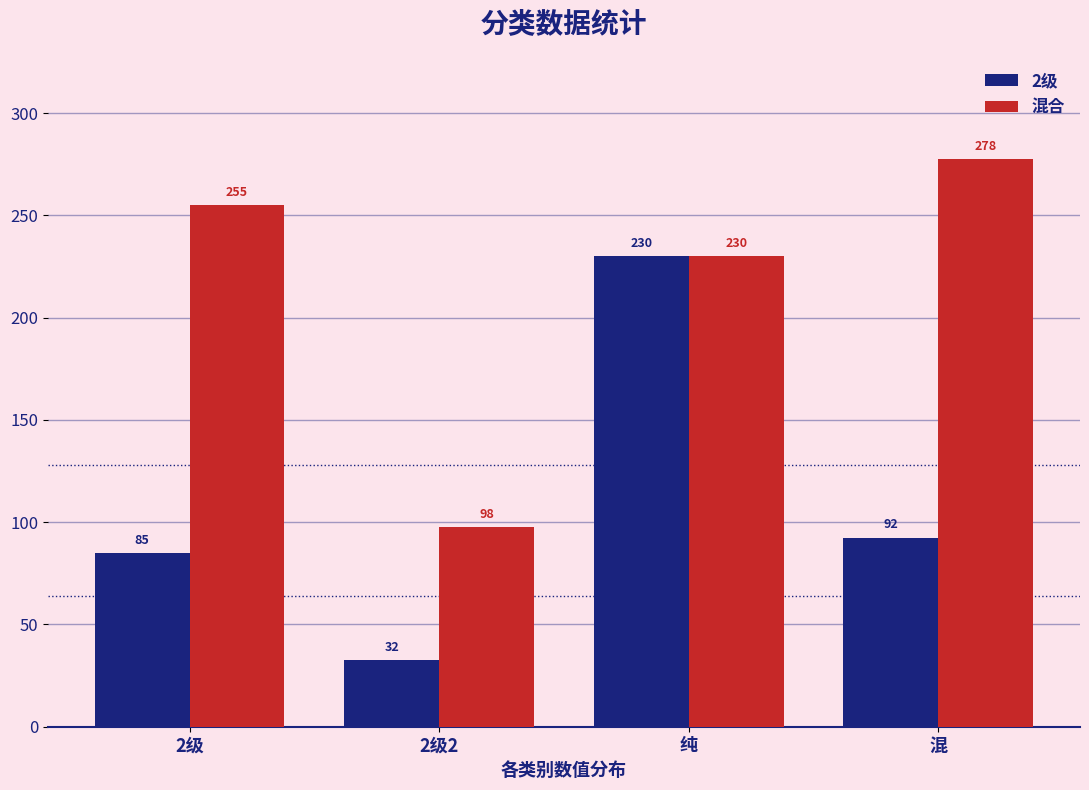

The 2级 series shows 92.5 at 混. True or false?

True